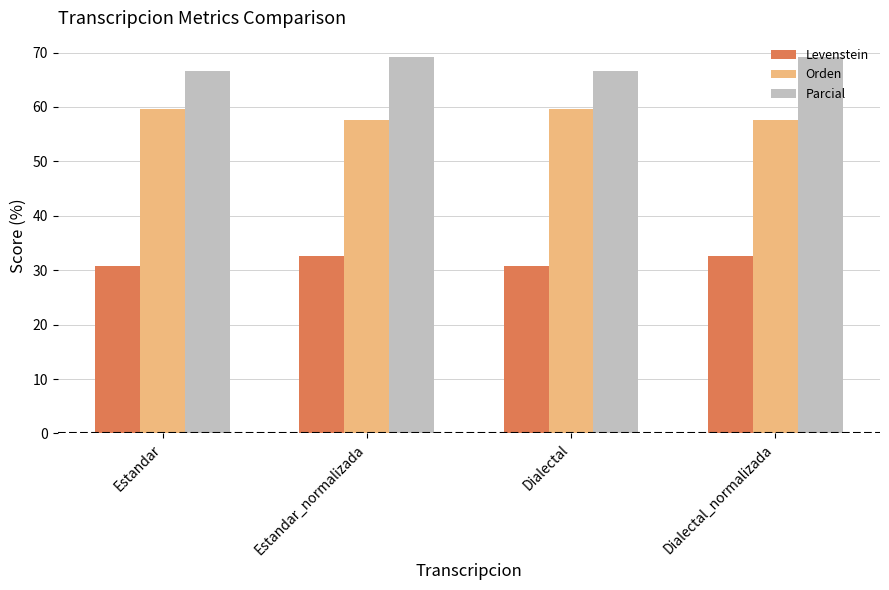

What are all the series names shown in the legend?

Levenstein, Orden, Parcial